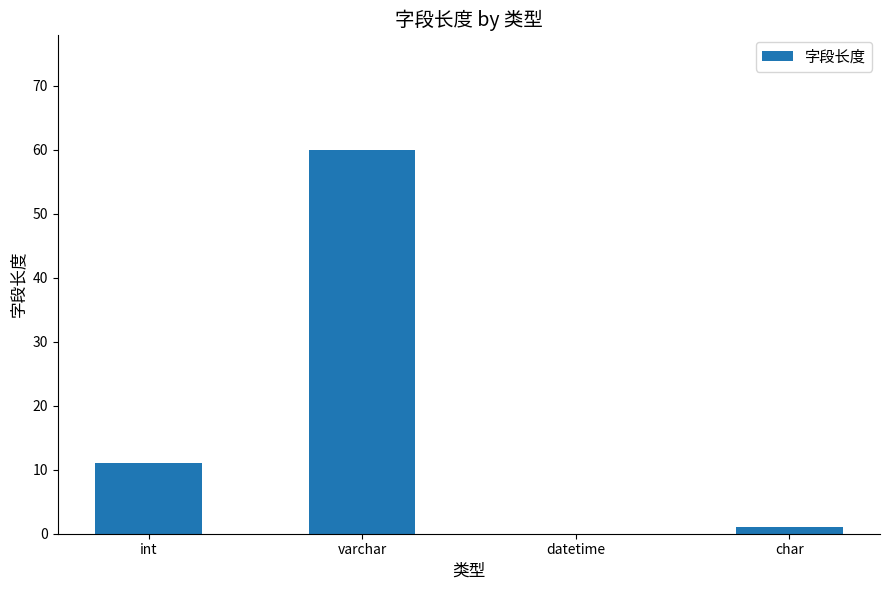

At which label is the value closest to 30?

int